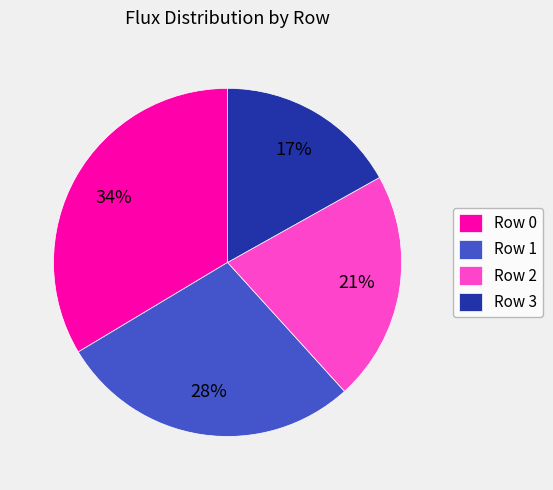

Count the number of slices in the pie.

4